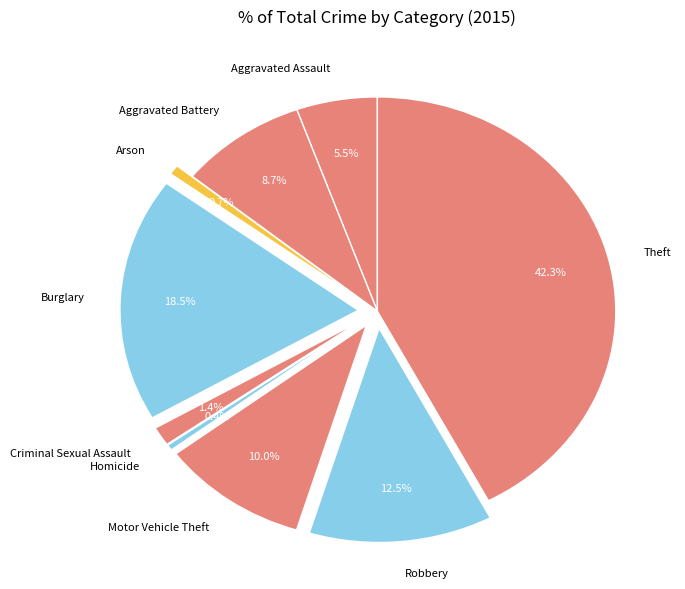

Which has a higher value, Theft or Burglary?

Theft